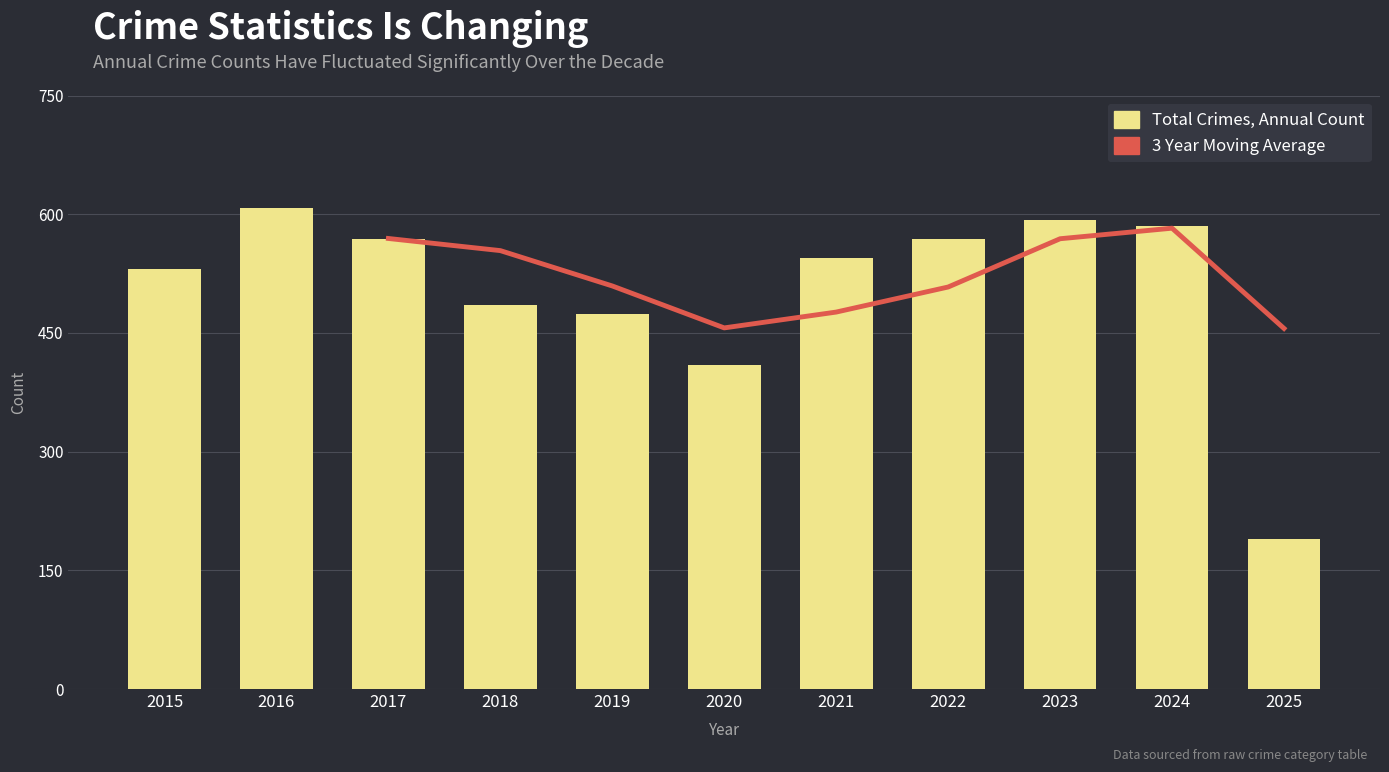

At which label does Total Crimes, Annual Count reach its peak?

2016